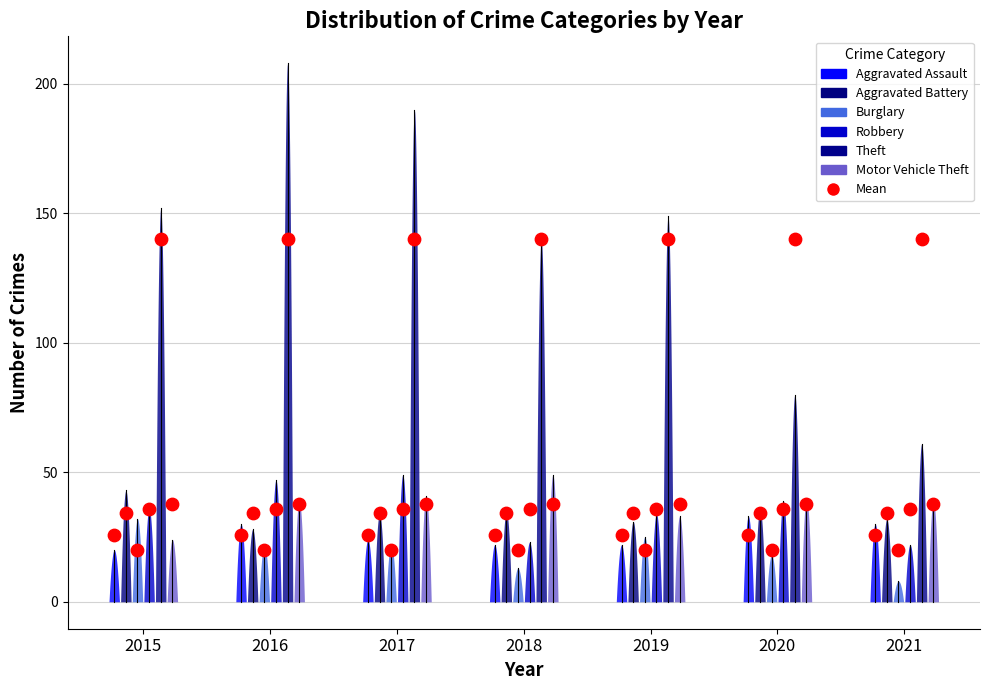

Which series contains the highest Y value?

Theft